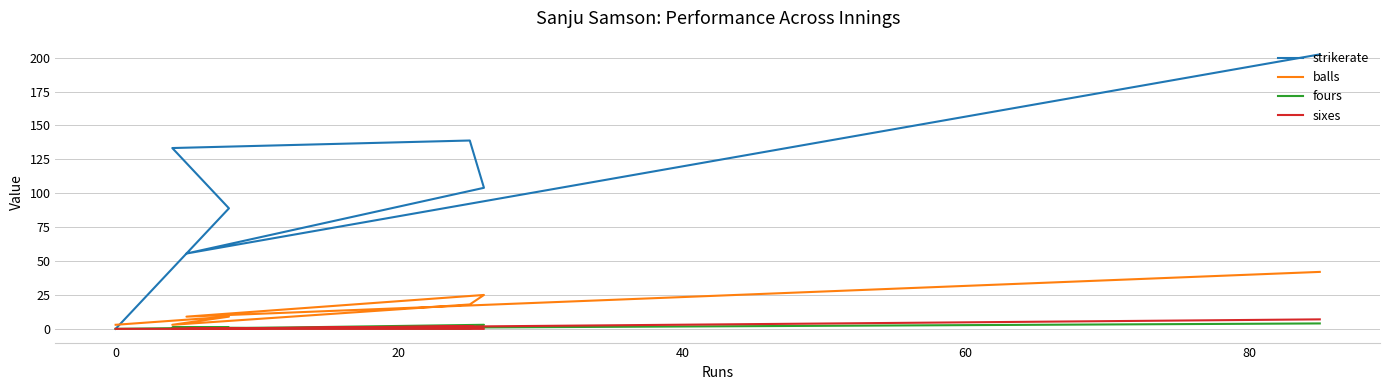

Is the value of balls at −20 greater than the value of sixes at 40?

Yes